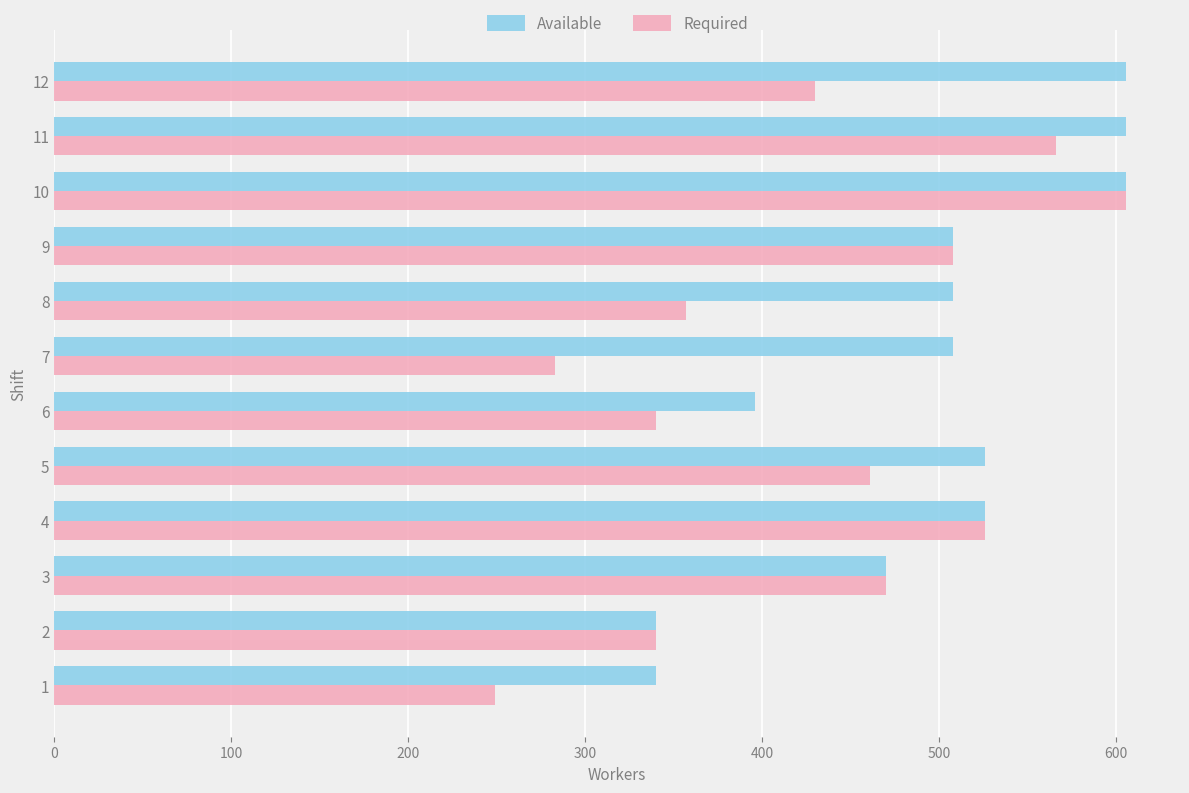

Is the value of Required at 10 greater than the value of Available at 6?

Yes